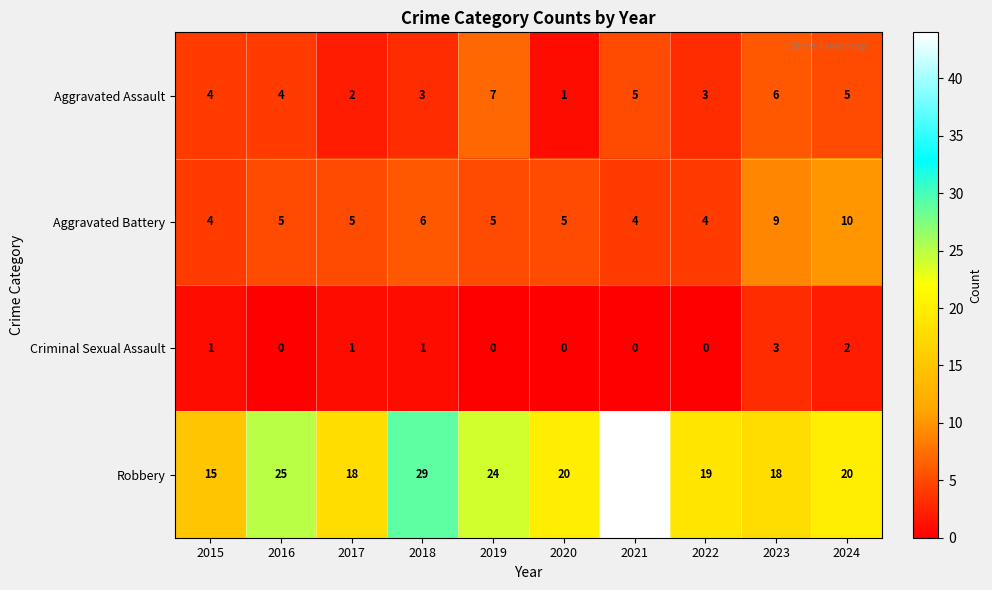

What is the maximum value shown in the chart?

44